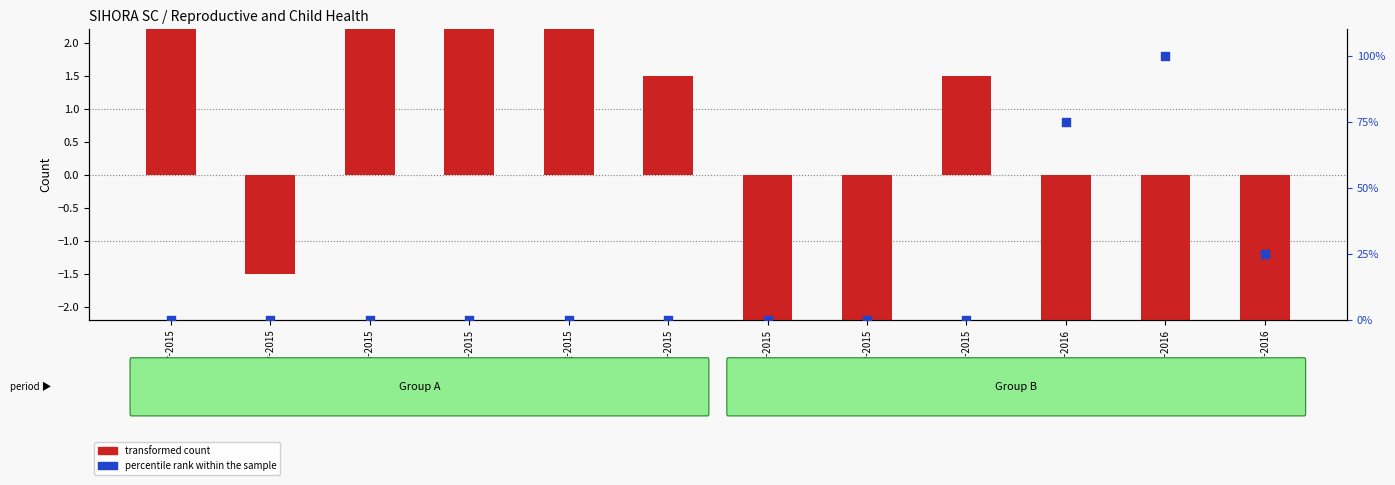

Which series has the largest total across all categories?

percentile rank within the sample